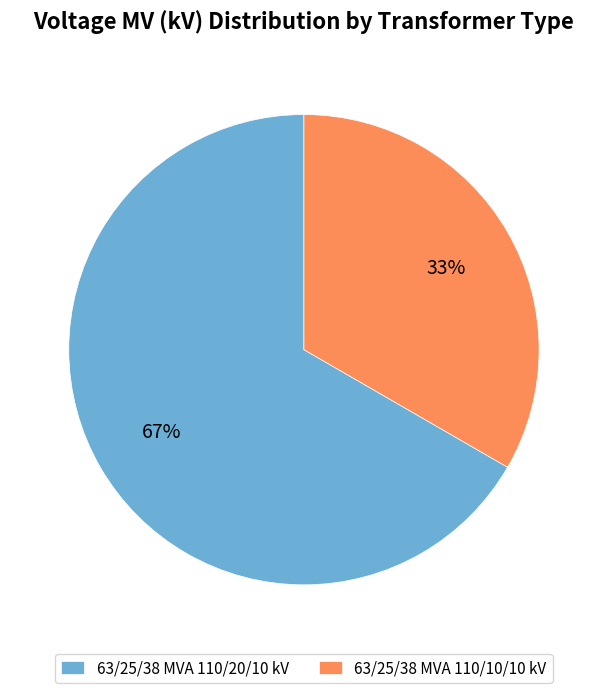

To the nearest percent, what is the average slice percentage?

50%